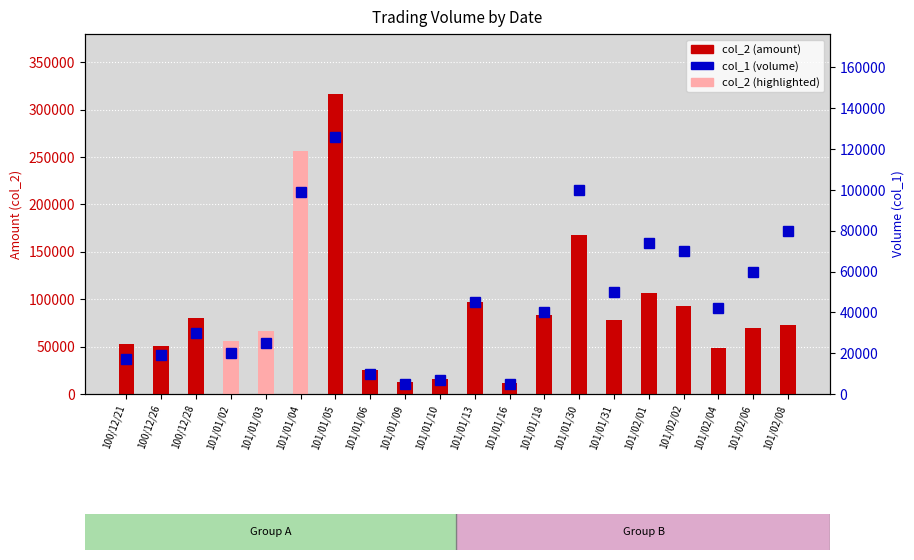

Reading left to right, what are all the values shown in this chart?

col_1: 100/12/21=17000	100/12/26=19000	100/12/28=30000	101/01/02=20000	101/01/03=25000	101/01/04=99000	101/01/05=126000	101/01/06=10000	101/01/09=5000	101/01/10=7000	101/01/13=45000	101/01/16=5000	101/01/18=40000	101/01/30=100000	101/01/31=50000	101/02/01=74000	101/02/02=70000	101/02/04=42000	101/02/06=60000	101/02/08=80000
col_2: 100/12/21=52360	100/12/26=51100	100/12/28=80100	101/01/02=56200	101/01/03=66200	101/01/04=256410	101/01/05=316600	101/01/06=25000	101/01/09=12900	101/01/10=16130	101/01/13=97500	101/01/16=11700	101/01/18=83700	101/01/30=167350	101/01/31=78400	101/02/01=107030	101/02/02=93180	101/02/04=48140	101/02/06=70000	101/02/08=72800